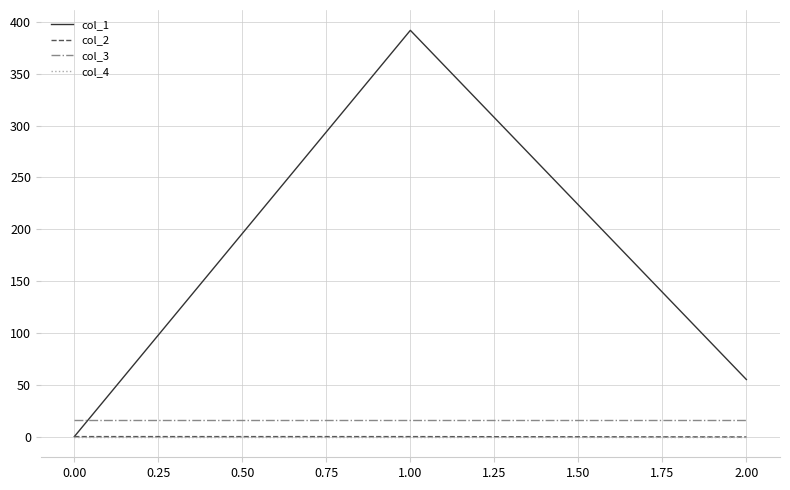

Is this an area chart (filled region under the line)?

No